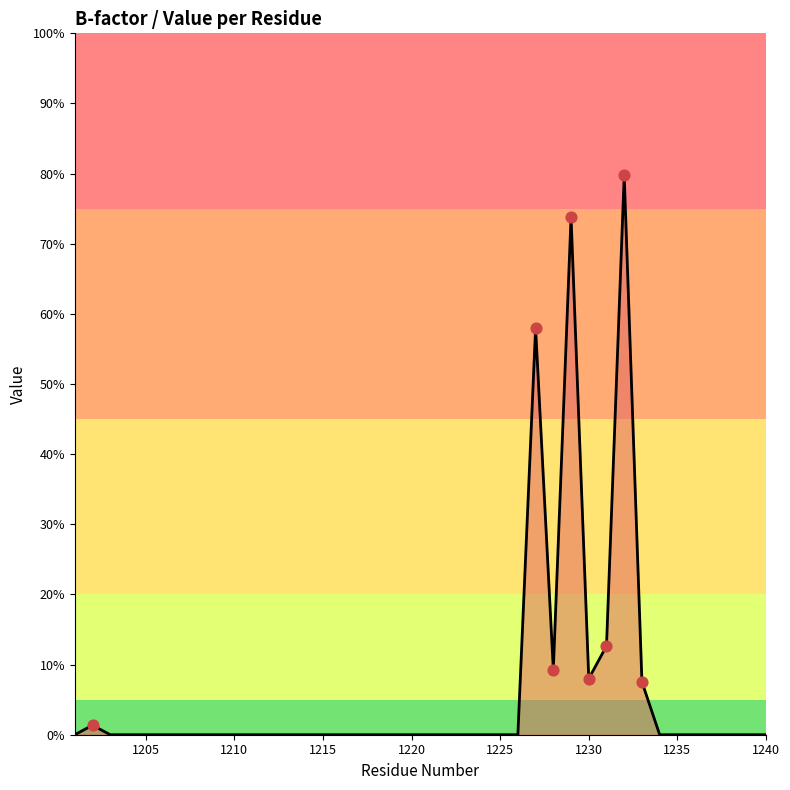

What is the maximum value shown in the chart?

79.8